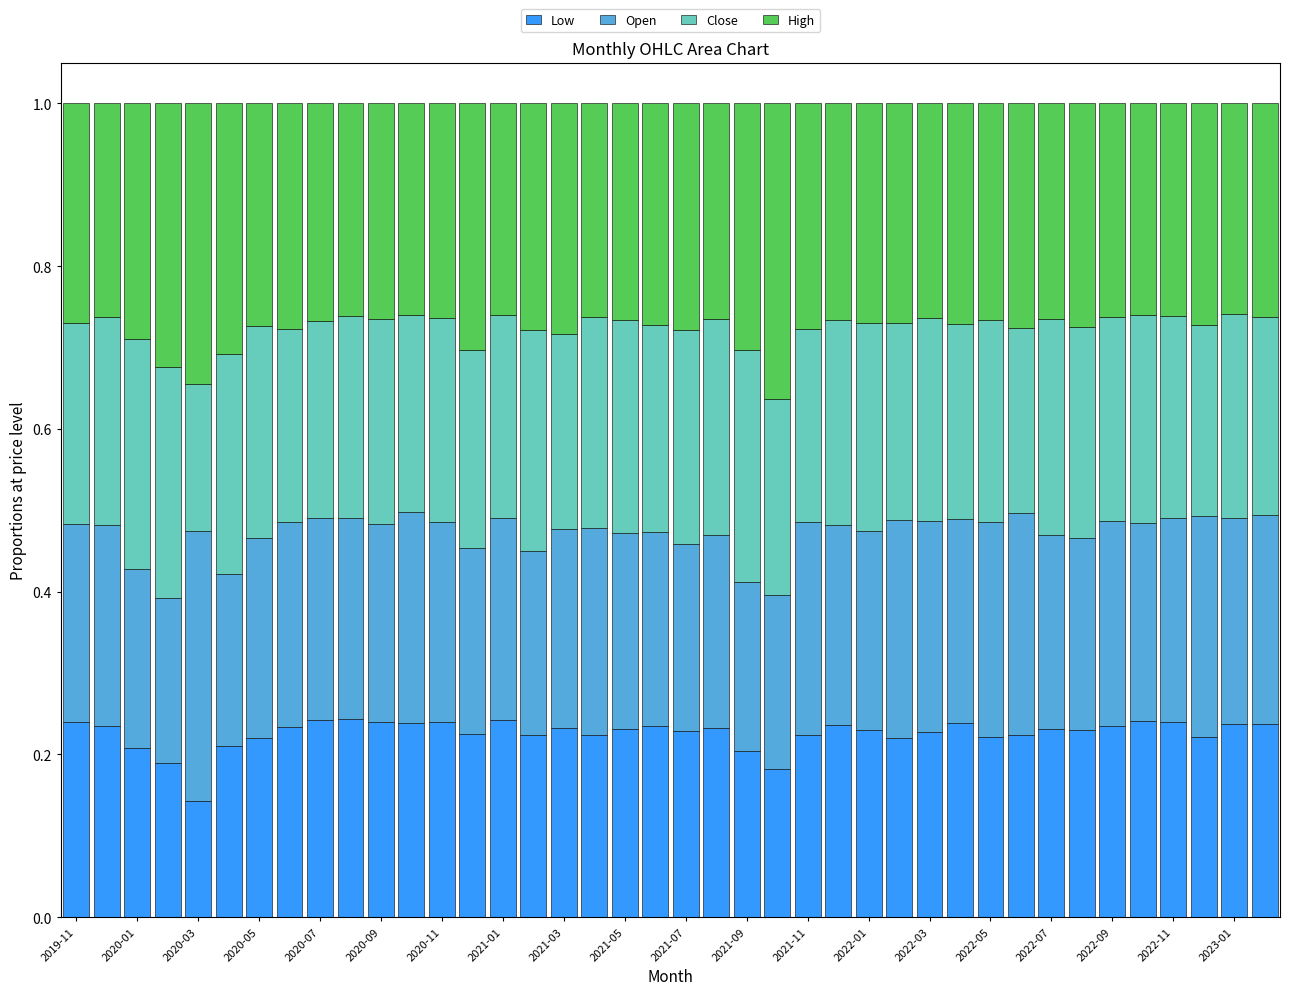

How many Low values are between 0 and 1?

40